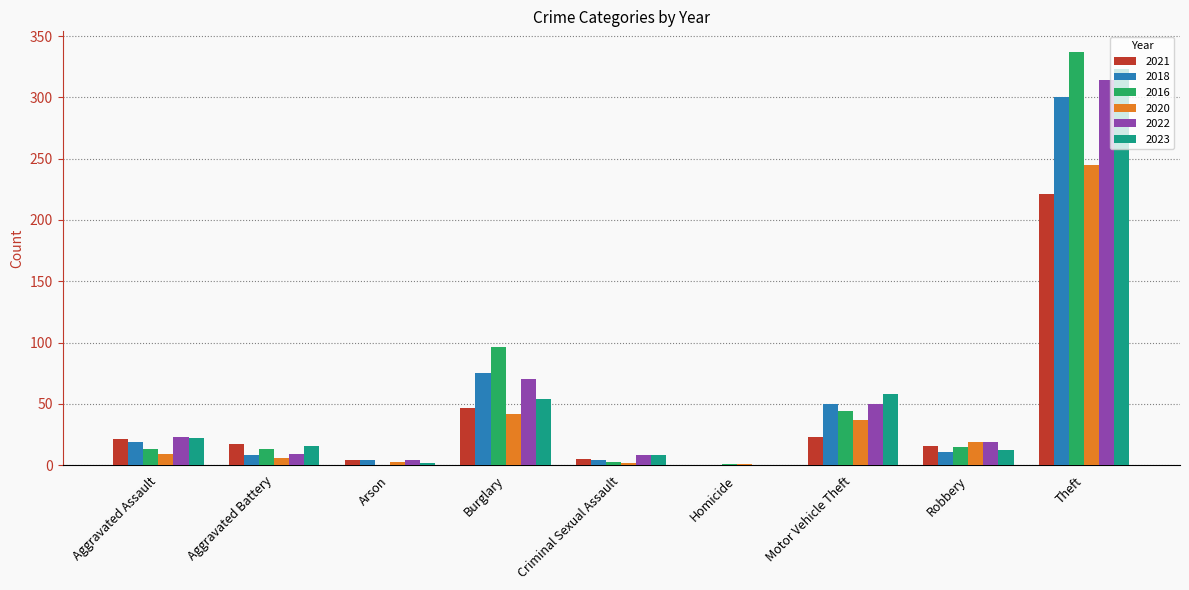

At which category is the sum across all series the highest?

Theft